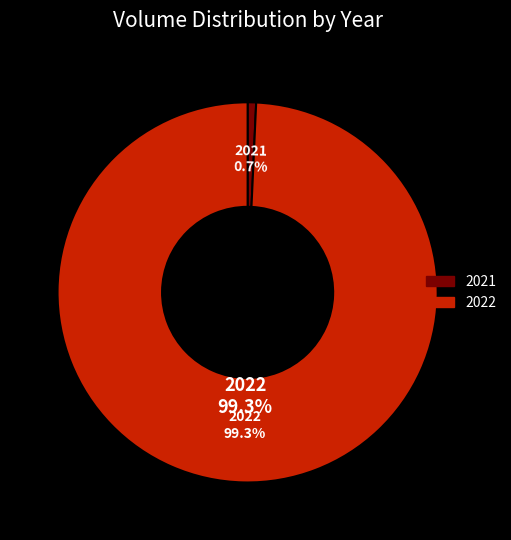

The 2022 slice represents 11% of the pie. True or false?

False